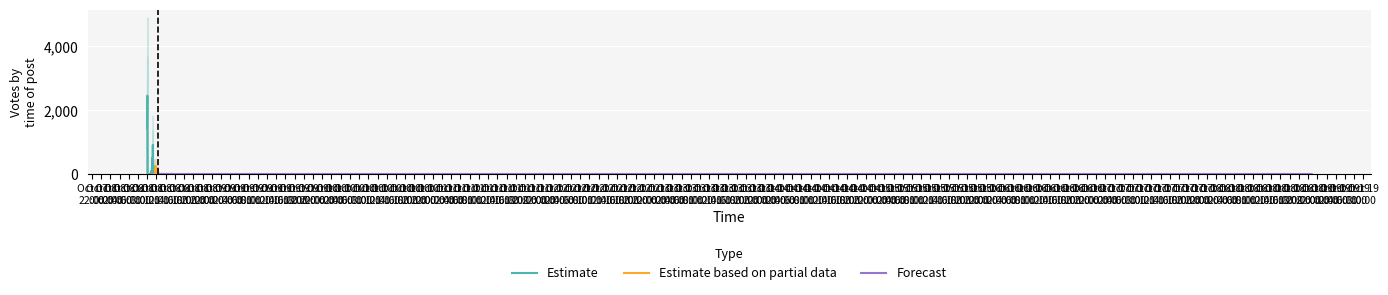

What is the ratio of the value at 2019-10-08 12:23 to the value at 2019-10-08 10:59?

2.0